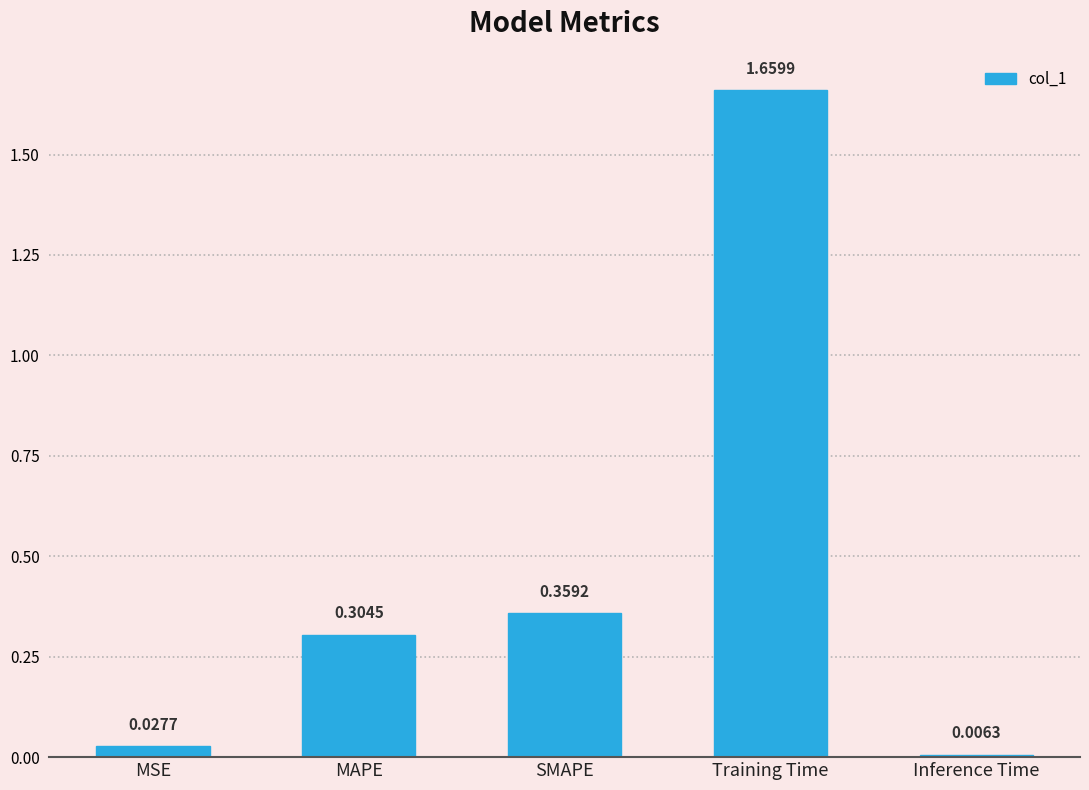

What is the label of the 4th bar from the left?

Training Time